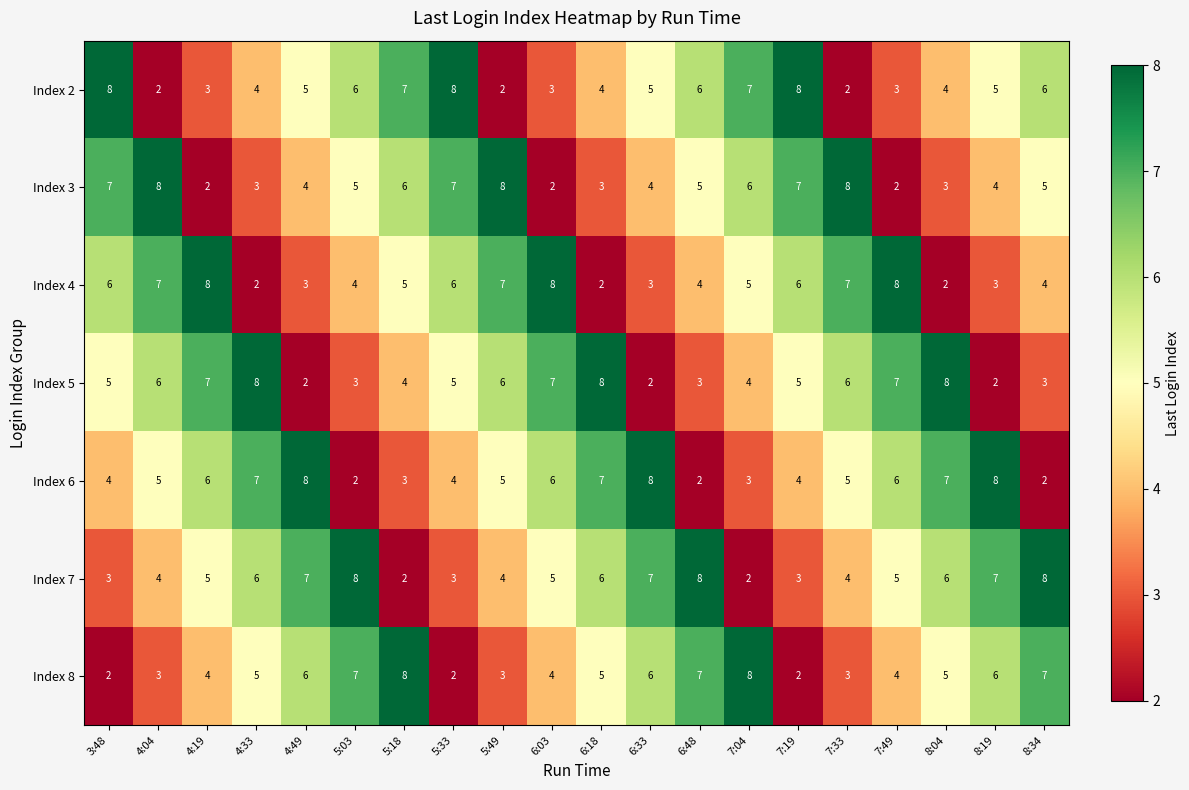

At 8:34, list the series in order from largest to smallest.

Index 7, Index 8, Index 2, Index 3, Index 4, Index 5, Index 6